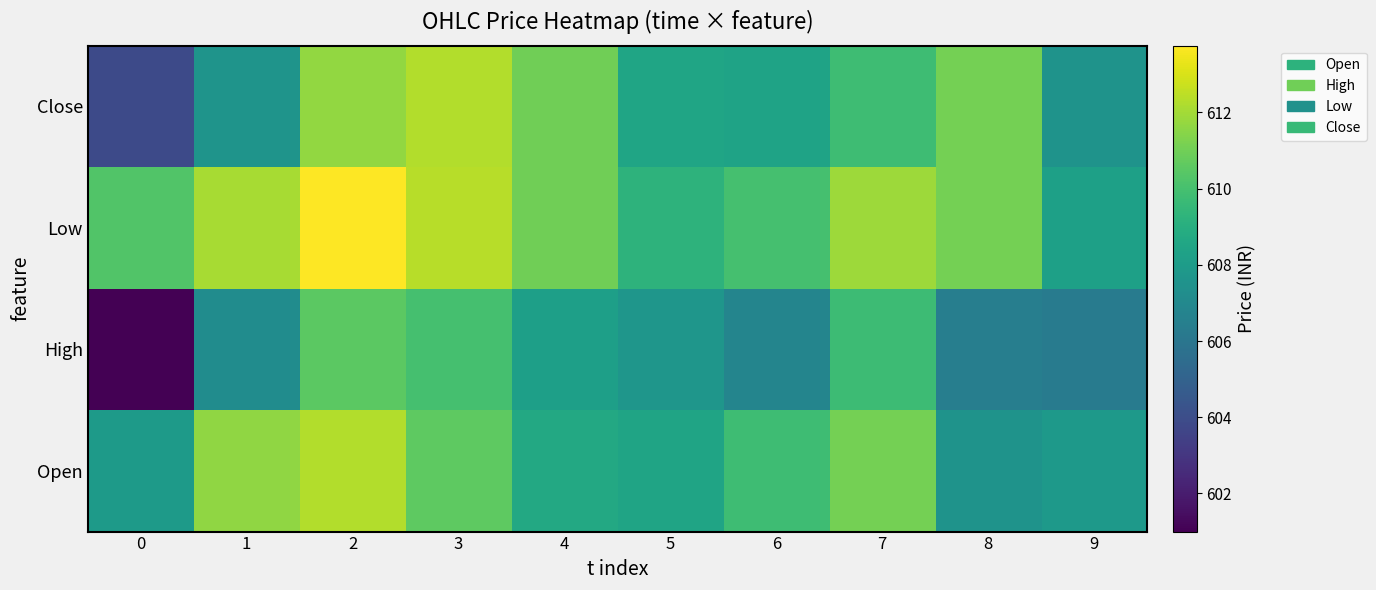

Between 3 and 5, which is larger?

3